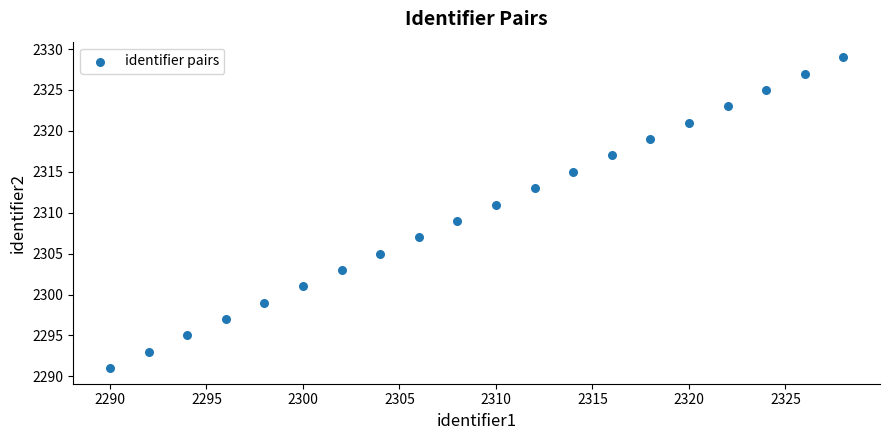

What is the range of X values (max minus min)?

38